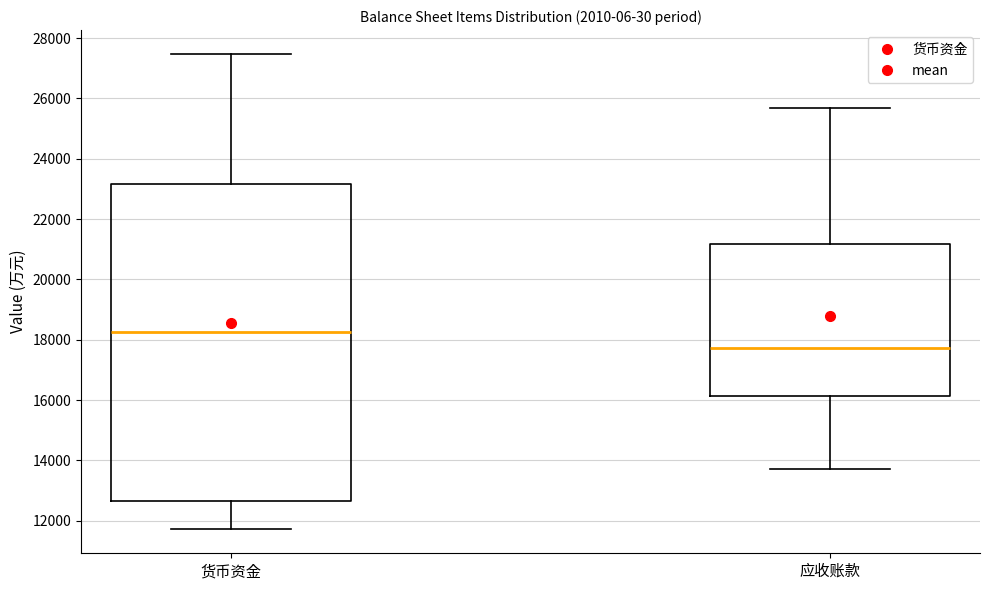

Which box's median line is the lowest?

应收账款